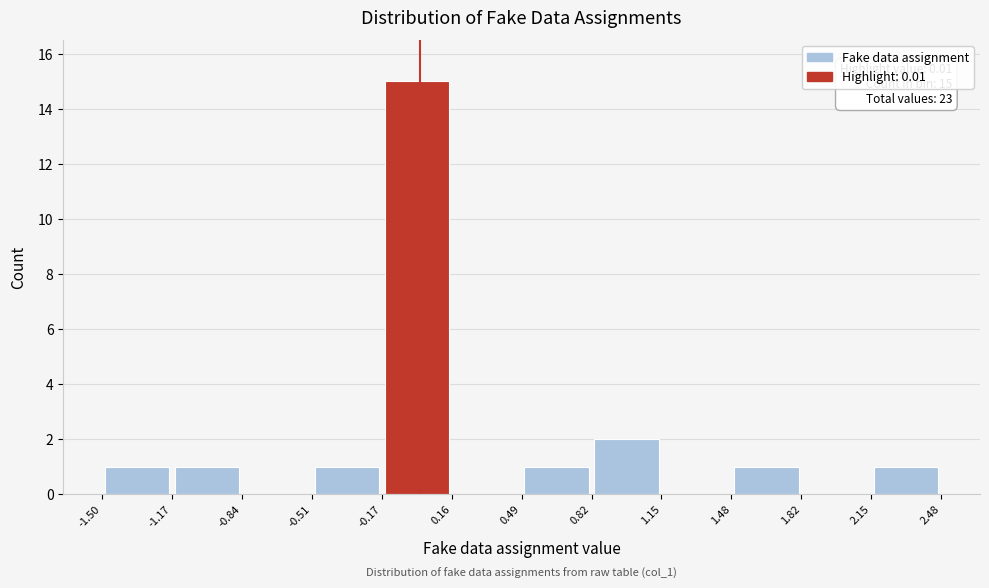

Which range on the x-axis has the tallest bar?

-0.17 to 0.16